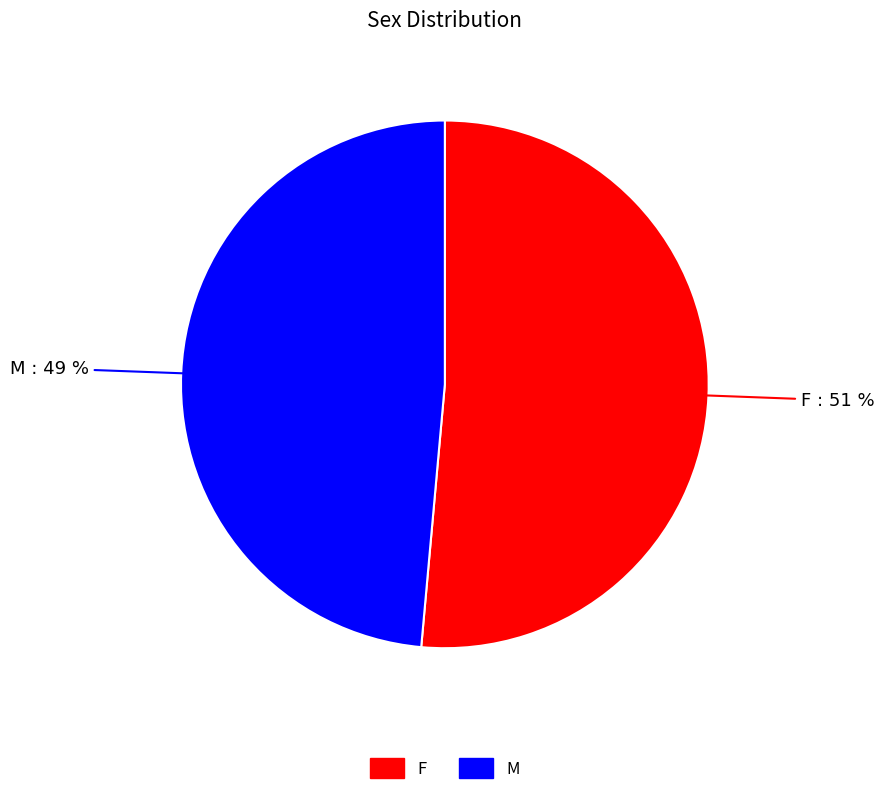

Which slice is the smallest?

M